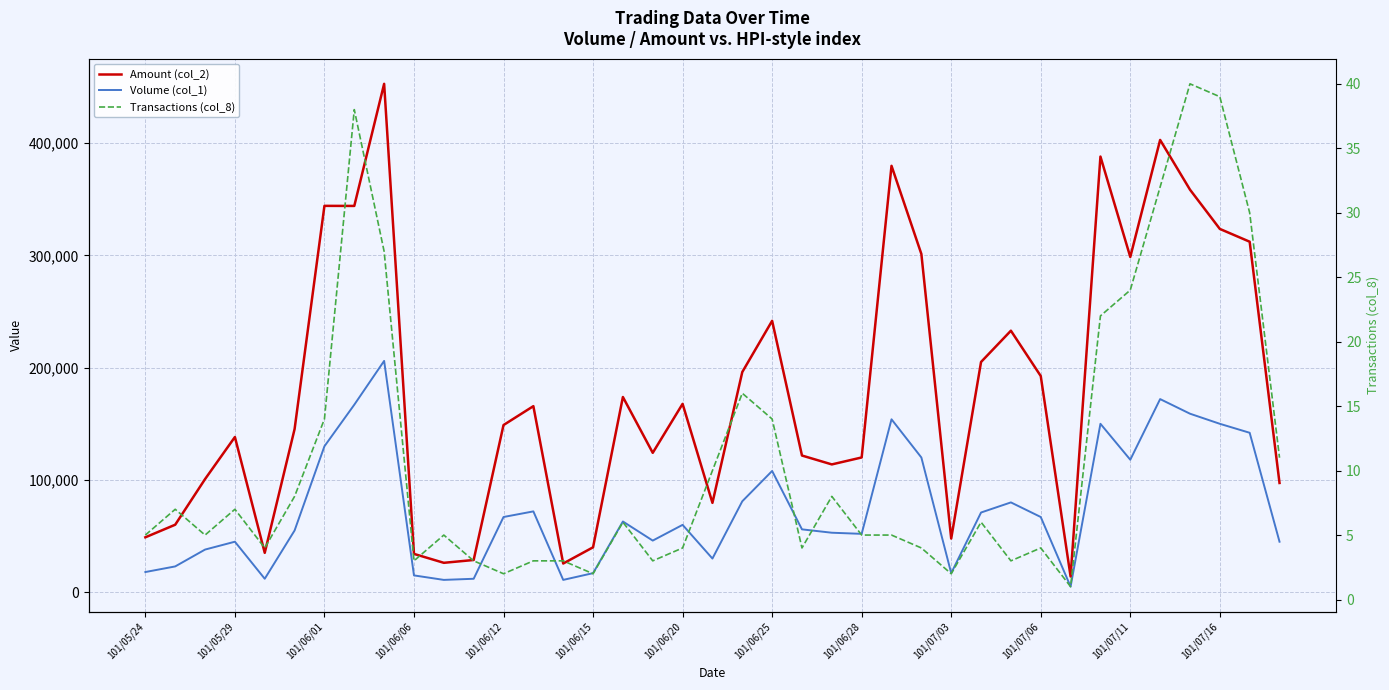

Between 38 and 101/07/03, which is larger?

38